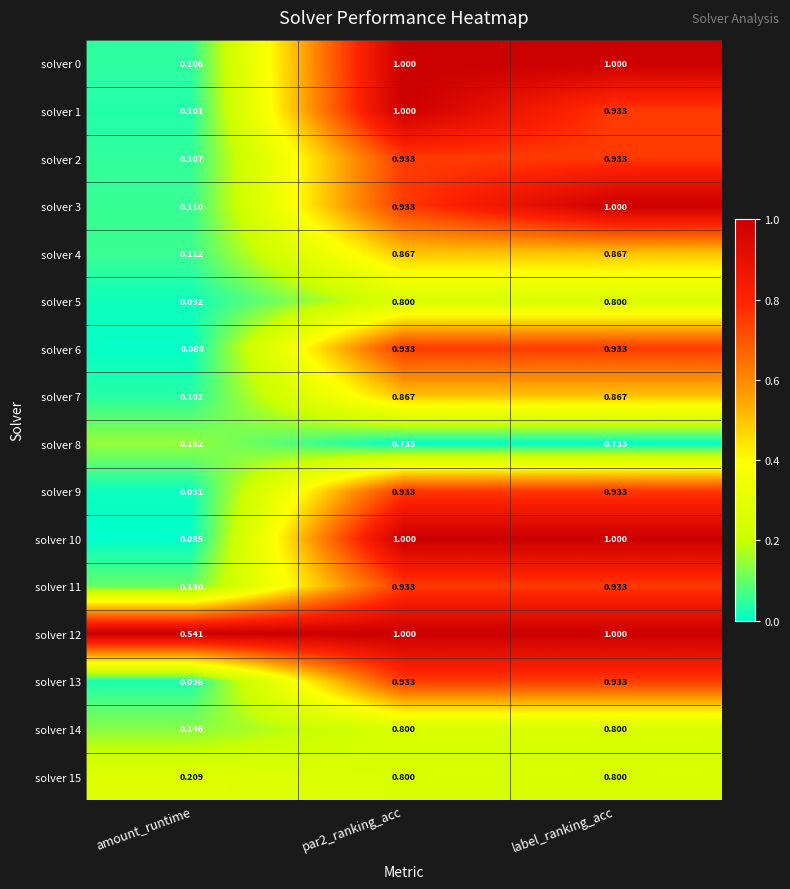

Is the value of solver 14 at amount_runtime greater than the value of solver 10 at par2_ranking_acc?

No